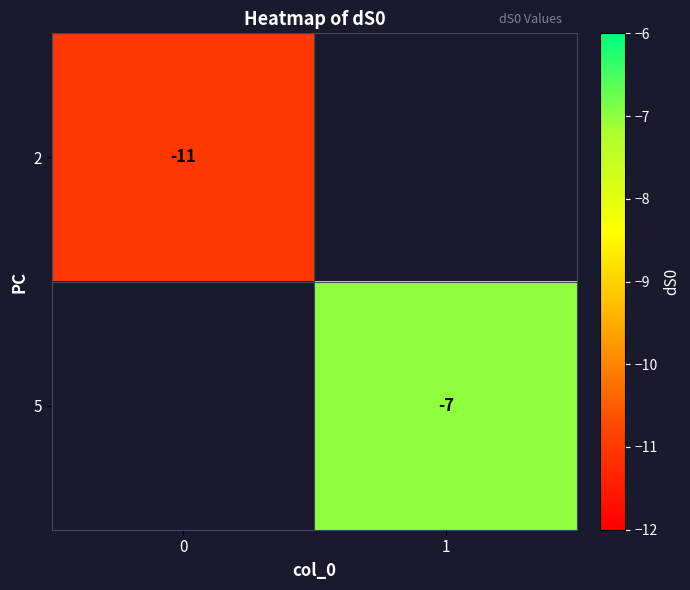

At which category does the chart reach its peak across all series?

1